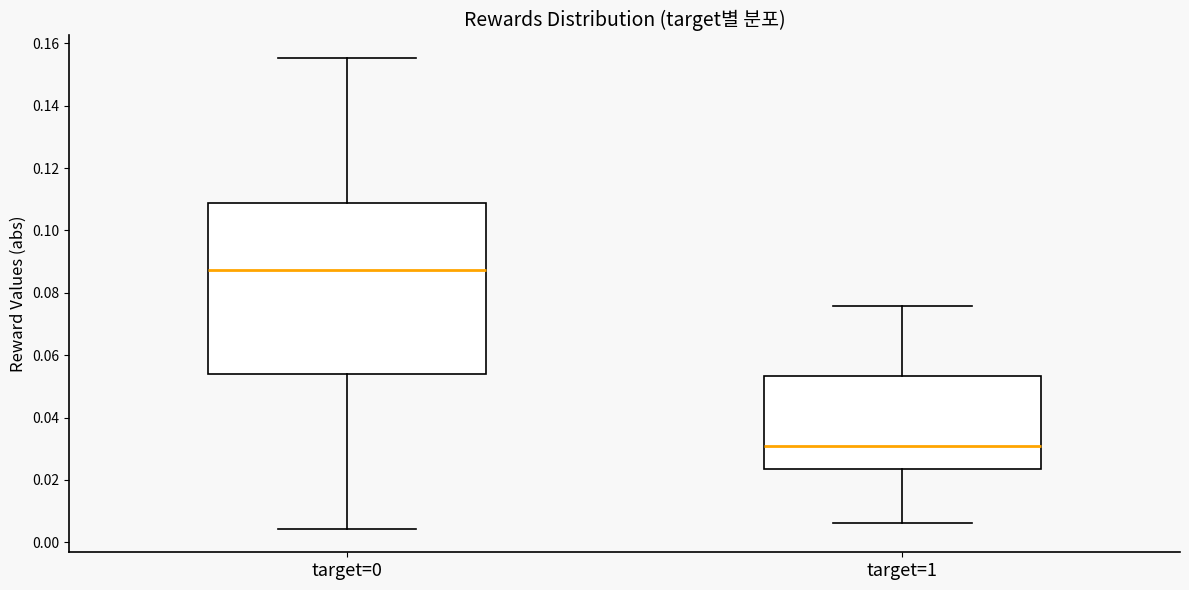

Where does the upper whisker of the box for target=1 end on the y-axis? The values are not printed on the chart, so give them approximately, as read against the axis.

0.076